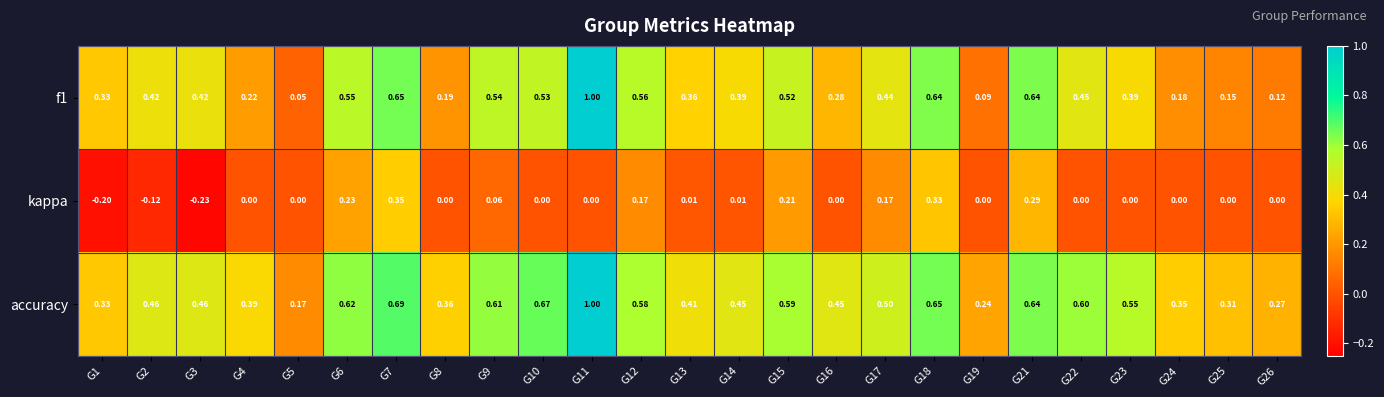

Which series has the largest total across all categories?

accuracy